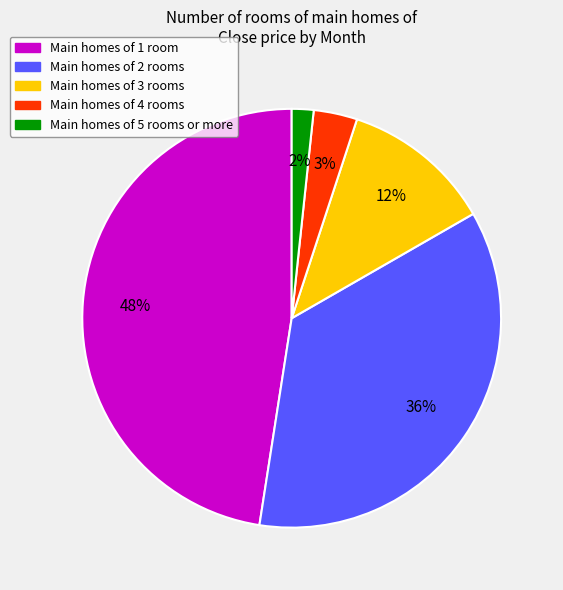

Count the number of slices in the pie.

5